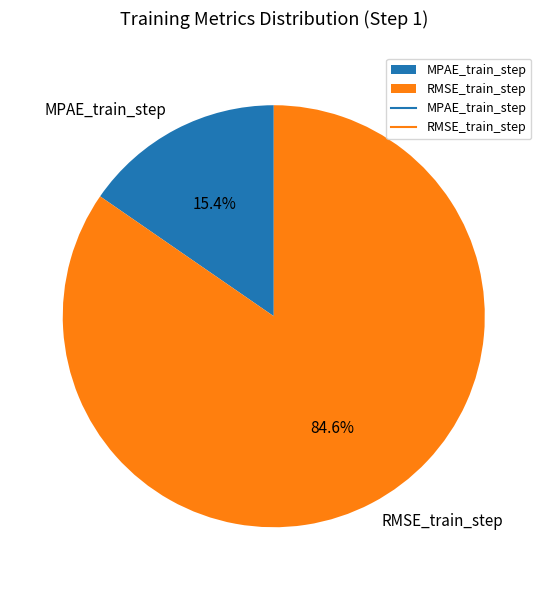

To the nearest percent, what portion does MPAE_train_step represent?

15%